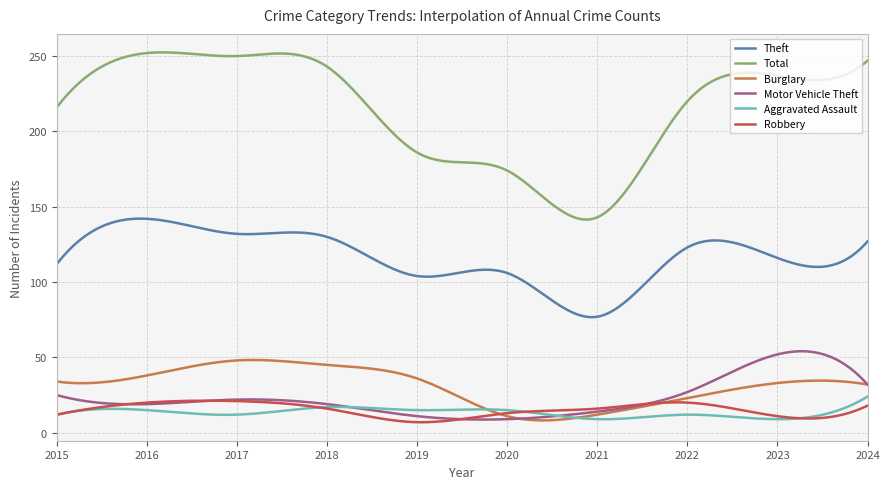

Which series has the largest total across all categories?

Total